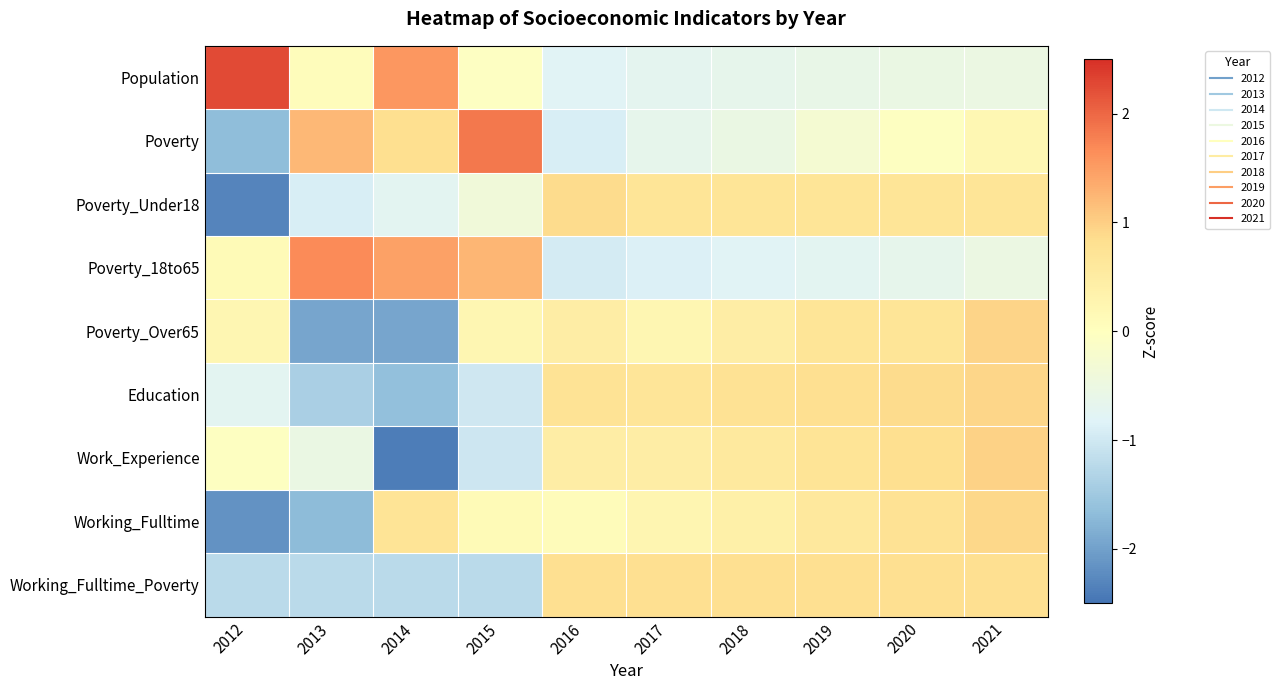

Reading right to left, extract all data points from this chart.

Population: 2021=-0.5	2020=-0.5	2019=-0.6	2018=-0.7	2017=-0.7	2016=-0.8	2015=-0.1	2014=1.5	2013=0.1	2012=2.3
Poverty: 2021=0.2	2020=-0.0	2019=-0.3	2018=-0.5	2017=-0.7	2016=-0.9	2015=1.8	2014=0.8	2013=1.2	2012=-1.7
Poverty_Under18: 2021=0.7	2020=0.7	2019=0.7	2018=0.7	2017=0.7	2016=0.9	2015=-0.4	2014=-0.7	2013=-0.9	2012=-2.3
Poverty_18to65: 2021=-0.5	2020=-0.7	2019=-0.7	2018=-0.8	2017=-0.9	2016=-0.9	2015=1.2	2014=1.5	2013=1.7	2012=0.1
Poverty_Over65: 2021=0.9	2020=0.7	2019=0.7	2018=0.5	2017=0.2	2016=0.5	2015=0.2	2014=-1.9	2013=-1.9	2012=0.2
Education: 2021=0.9	2020=0.9	2019=0.8	2018=0.8	2017=0.7	2016=0.7	2015=-1.0	2014=-1.6	2013=-1.4	2012=-0.7
Work_Experience: 2021=1.0	2020=0.8	2019=0.7	2018=0.6	2017=0.5	2016=0.5	2015=-1.0	2014=-2.4	2013=-0.5	2012=-0.0
Working_Fulltime: 2021=0.9	2020=0.8	2019=0.6	2018=0.4	2017=0.2	2016=0.1	2015=0.1	2014=0.7	2013=-1.7	2012=-2.2
Working_Fulltime_Poverty: 2021=0.8	2020=0.8	2019=0.8	2018=0.8	2017=0.8	2016=0.8	2015=-1.2	2014=-1.2	2013=-1.2	2012=-1.2